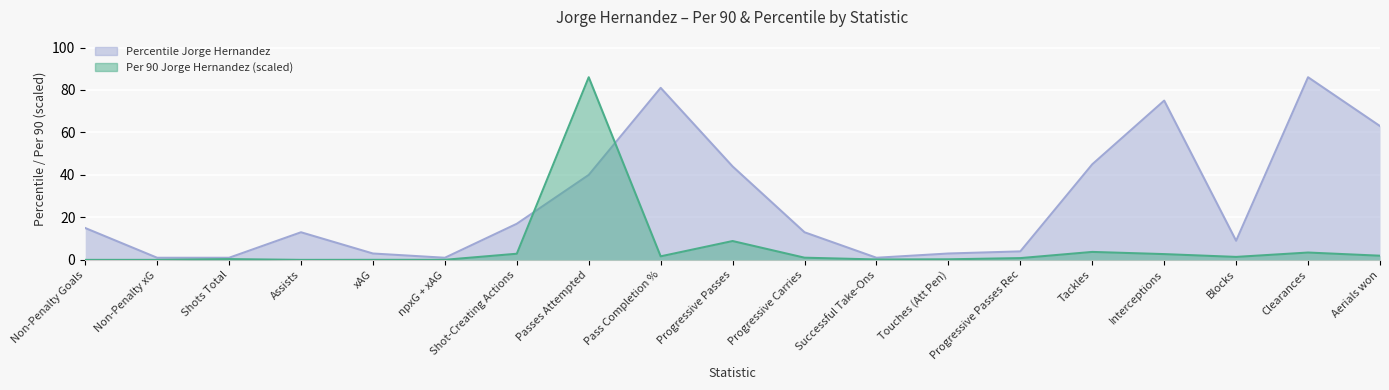

What is the minimum value for Percentile Jorge Hernandez?

1.0